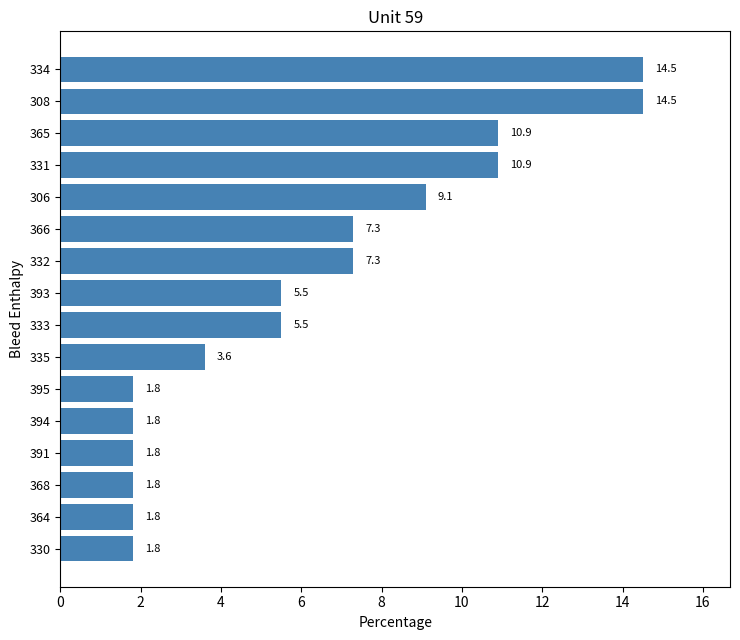

What is the greatest value displayed?

14.5